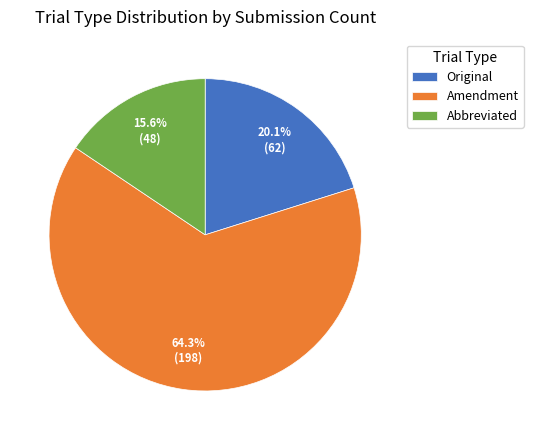

Approximately how many times larger is the value at Abbreviated compared to Original?

0.8